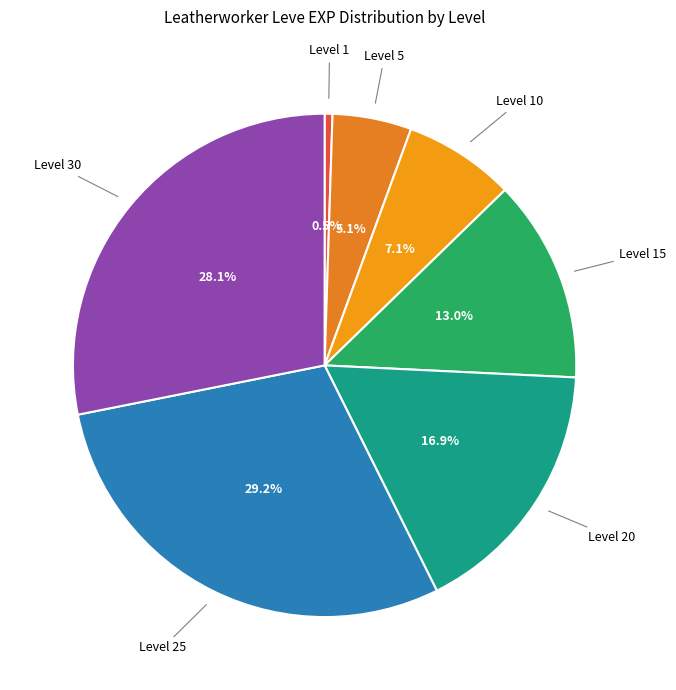

How many segments does this pie chart have?

7